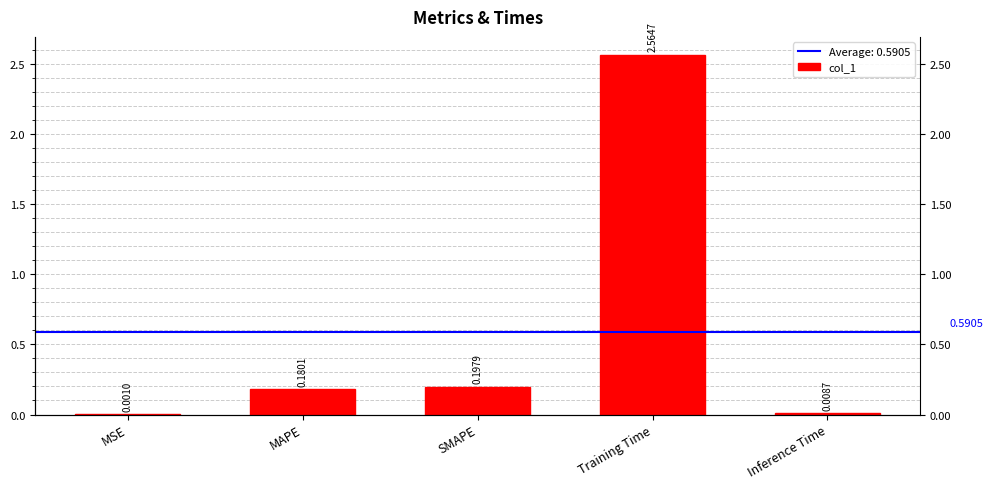

Reading right to left, extract all data points from this chart.

Inference Time=0.0	Training Time=2.6	SMAPE=0.2	MAPE=0.2	MSE=0.0